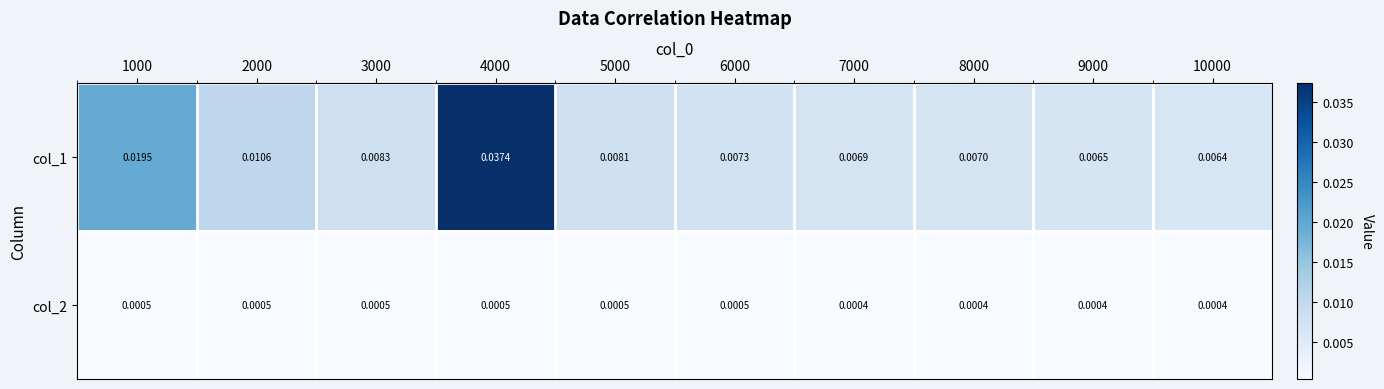

Rank the series by their average value, from highest to lowest.

col_1, col_2